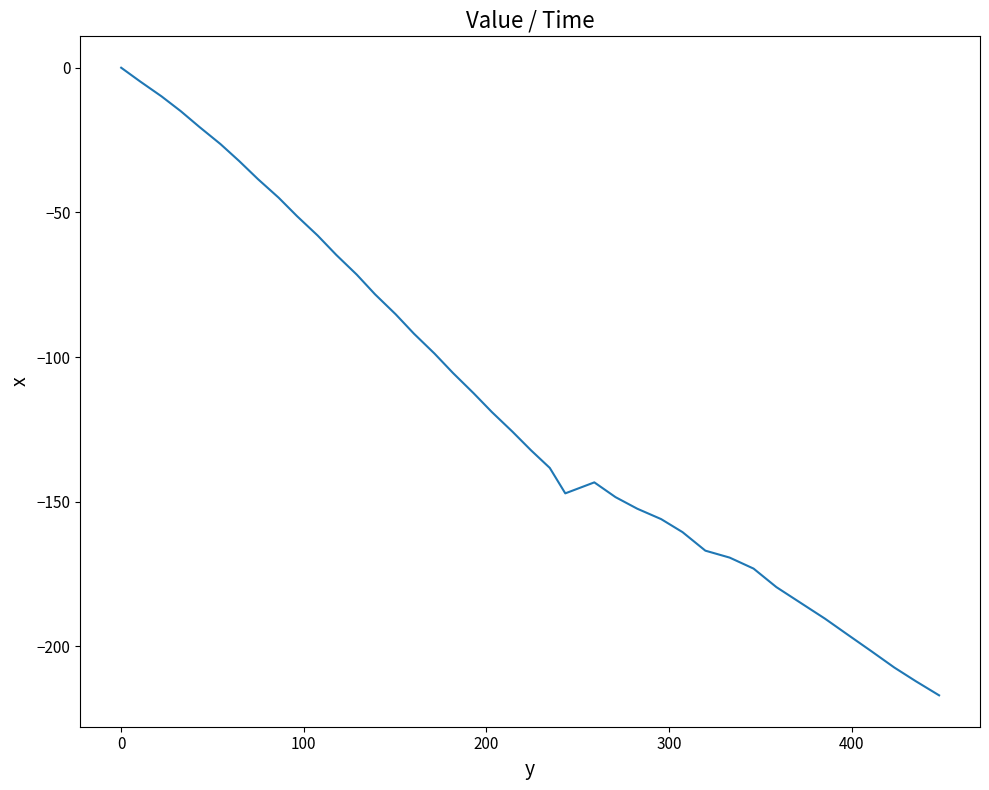

What is the difference between the maximum and minimum values?

216.9